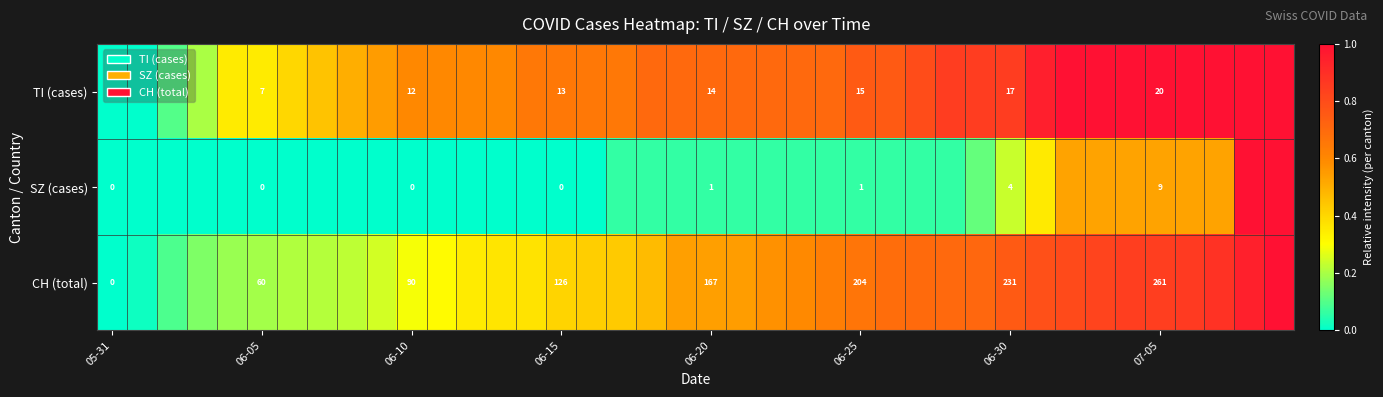

Rank the series at 07-05 from lowest to highest value.

SZ (cases), TI (cases), CH (total)